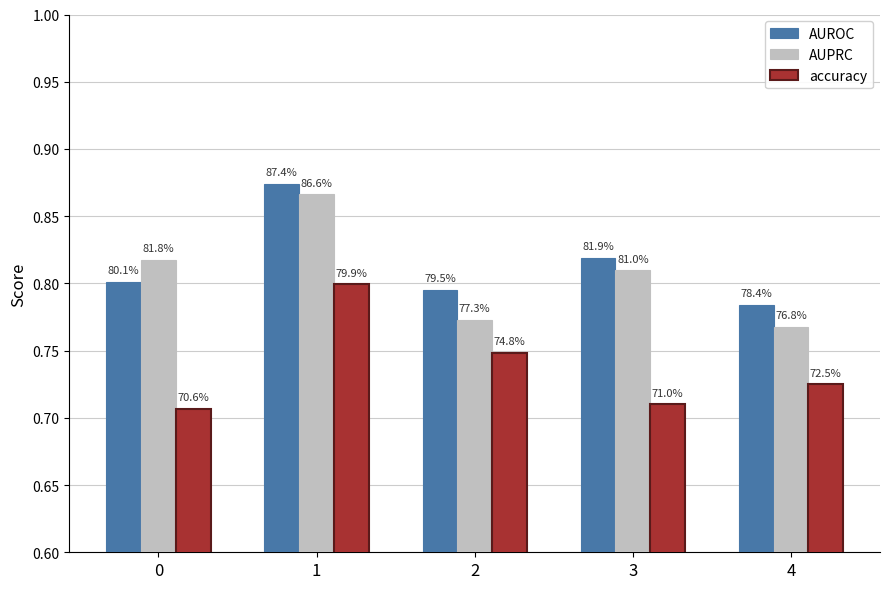

True or false: AUROC has a value of 0.2 at 3.

False